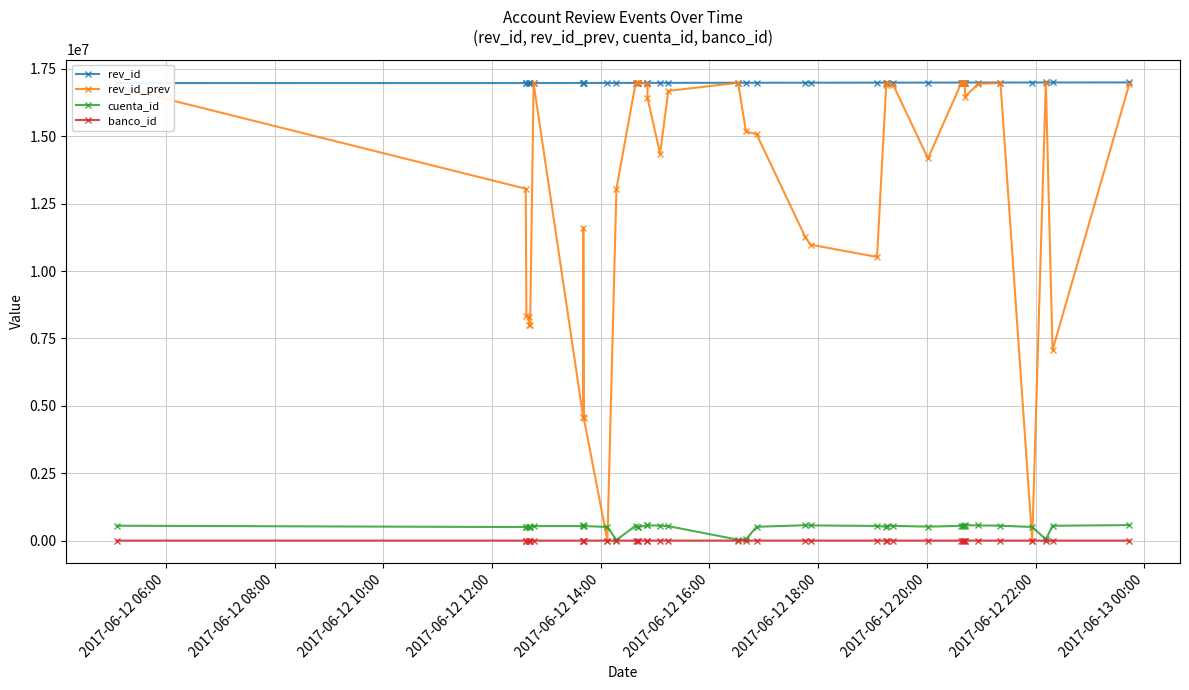

How many data points does each series have?

40